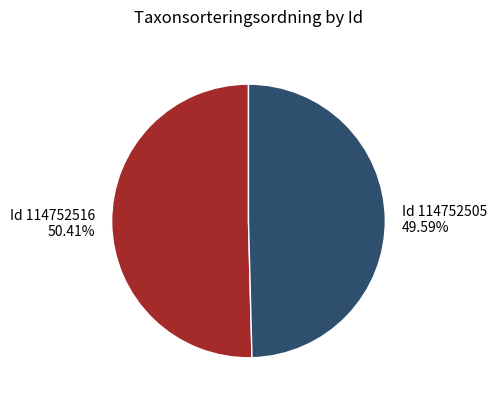

What is the majority slice?

Id 114752516 50.41%